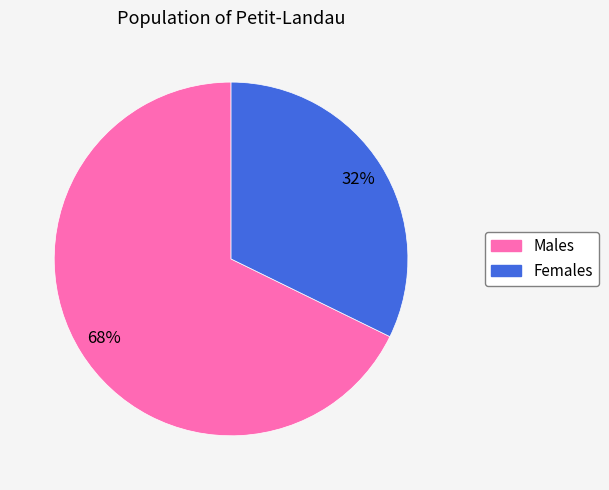

To the nearest percent, what is the difference between the largest and smallest slice percentages?

36%